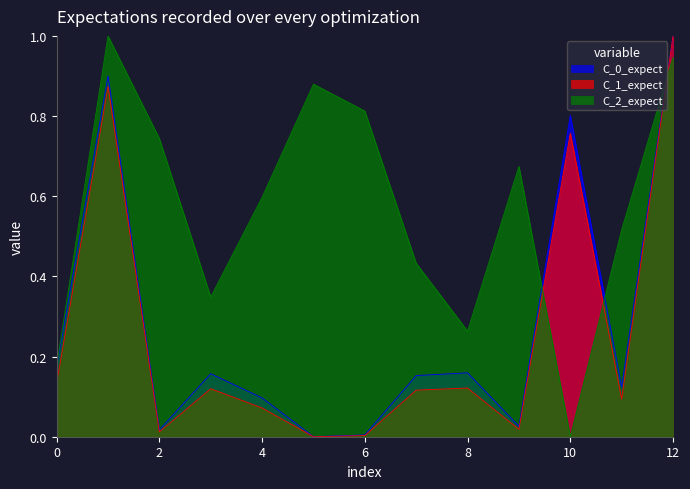

The value of C_0_expect at 12 is 1.4. True or false?

False